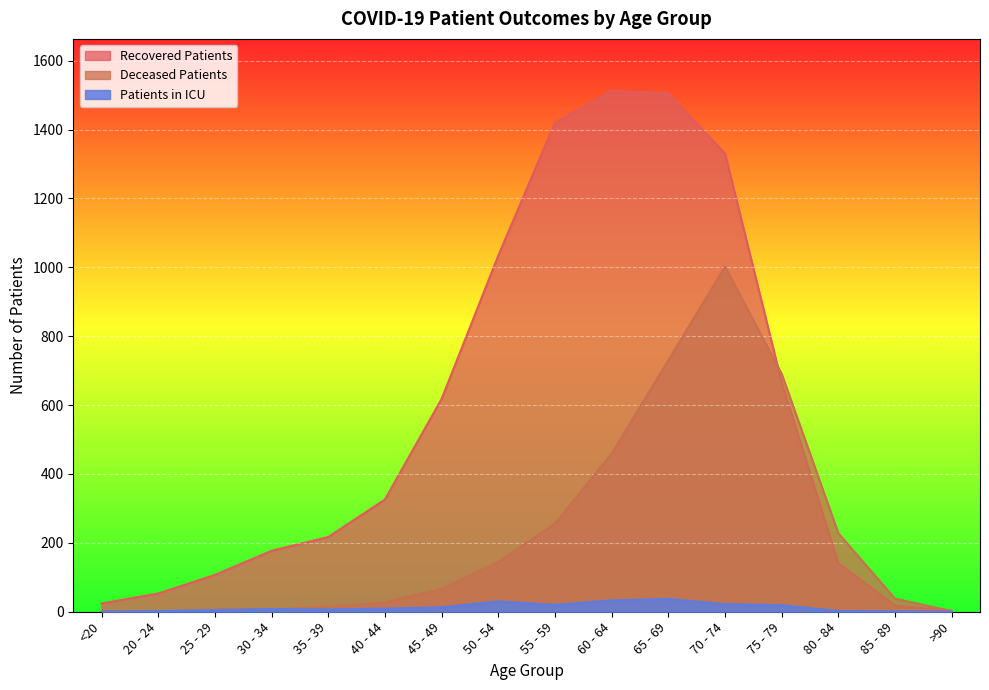

True or false: deceased_patients has a value of 67 at 45 - 49.

True